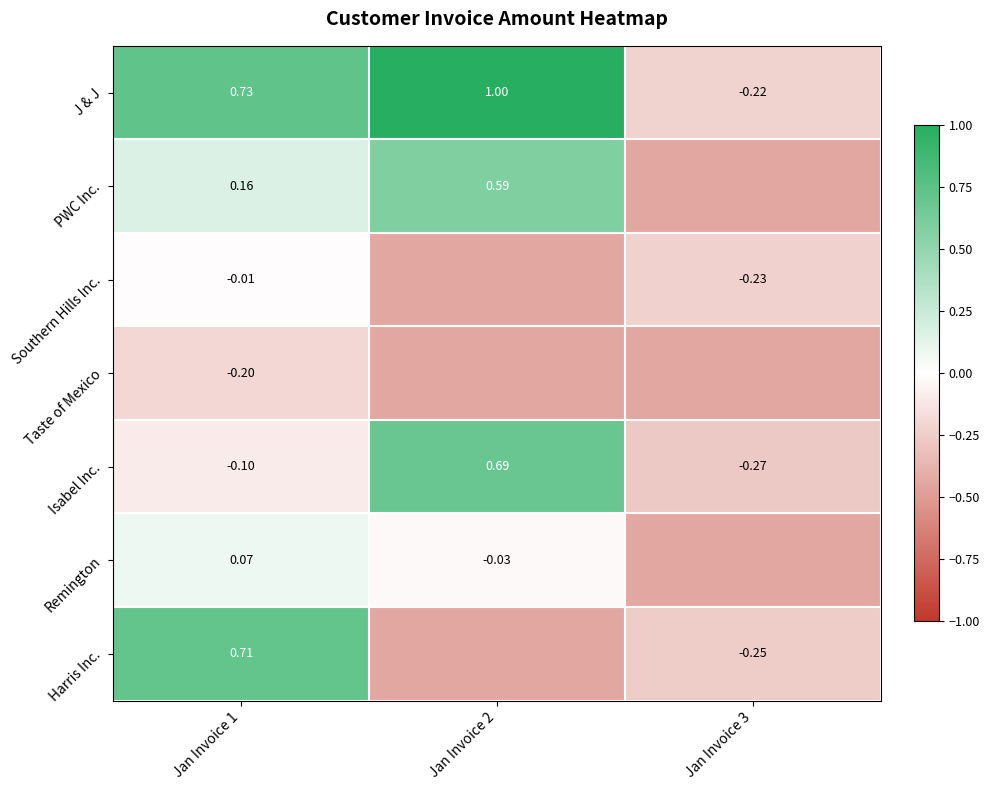

Is it true that Southern Hills Inc. equals -0.4 at Jan Invoice 2?

True